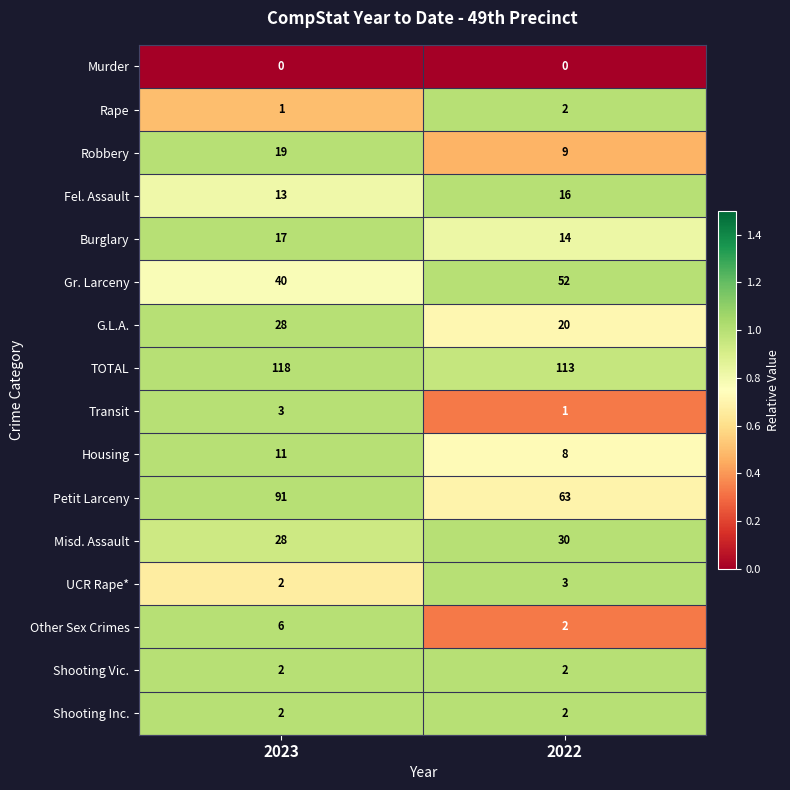

Is it true that UCR Rape* equals 1 at 2023?

False